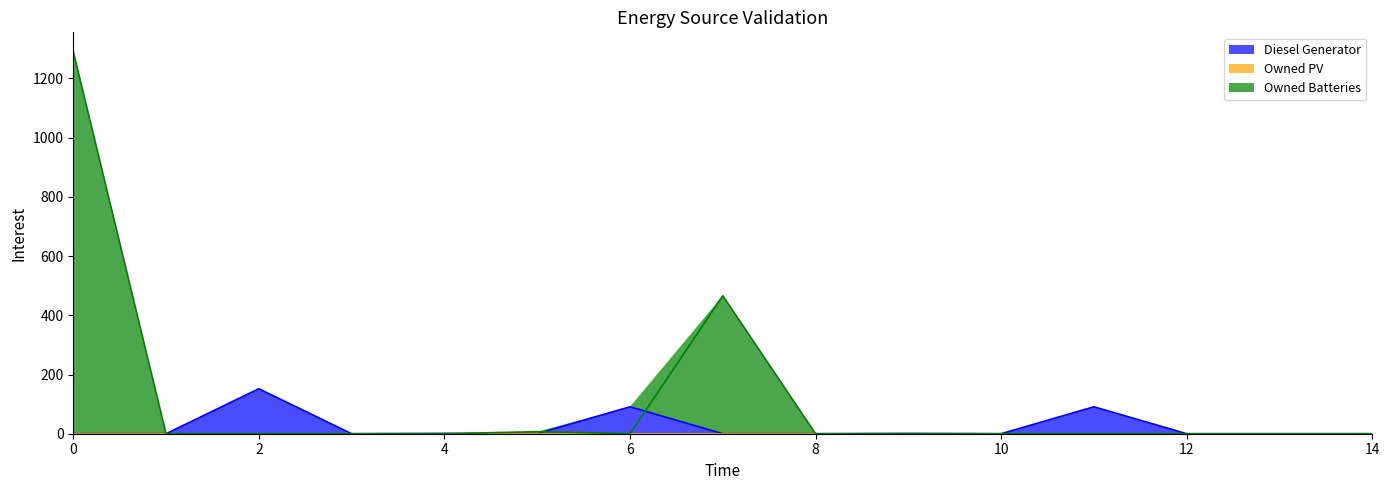

What is the sum of the Owned Batteries values at 5 and 9?

7